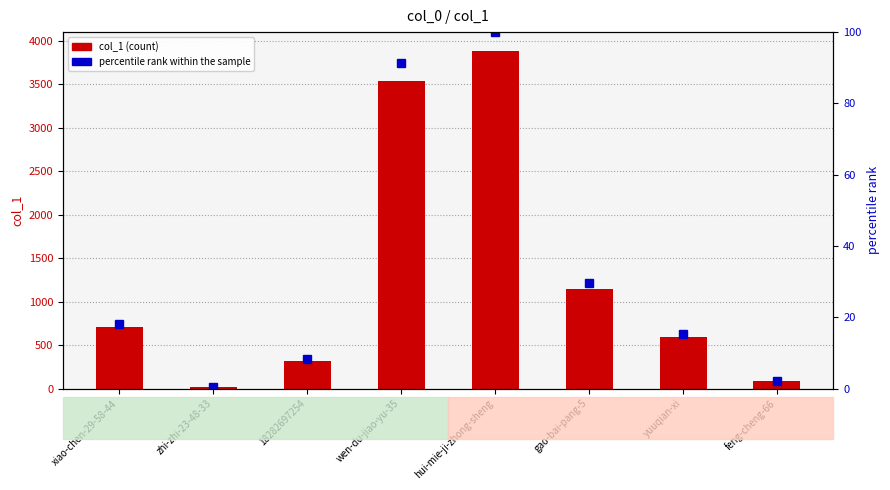

What is the spread (max minus min) of values at 18282697254?

311.7